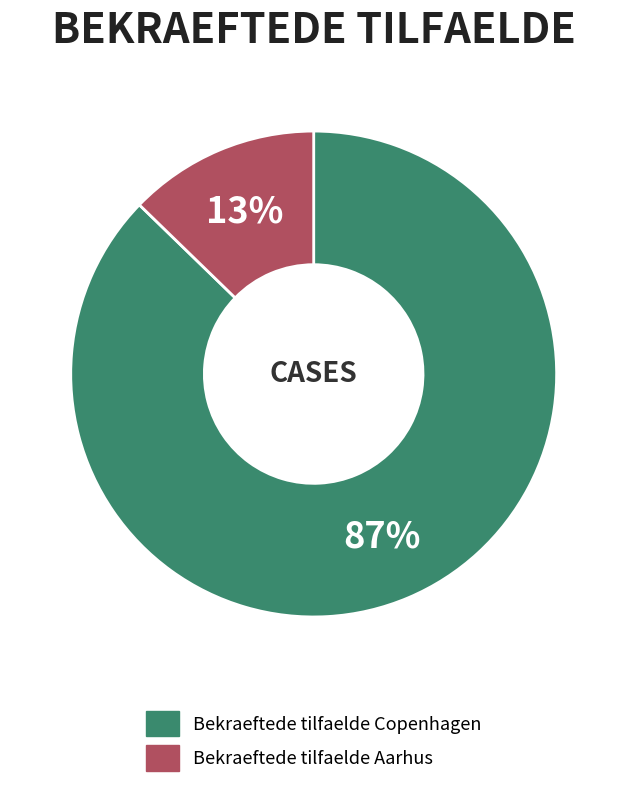

Which slice is the largest?

Bekraeftede tilfaelde Copenhagen